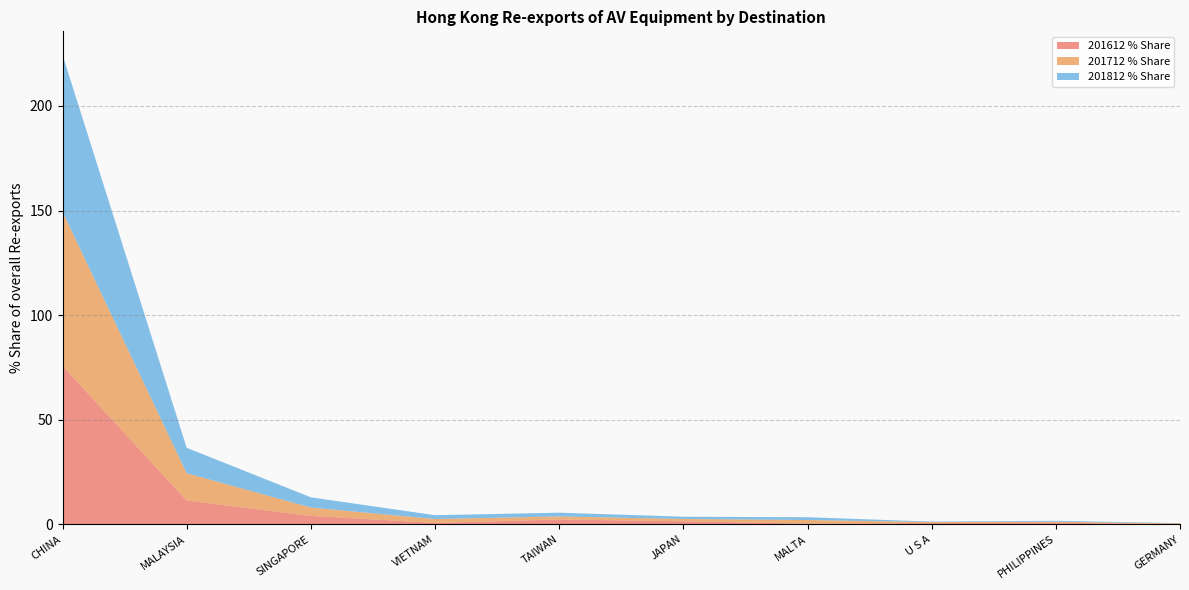

At which label does 201612 % Share reach its peak?

CHINA